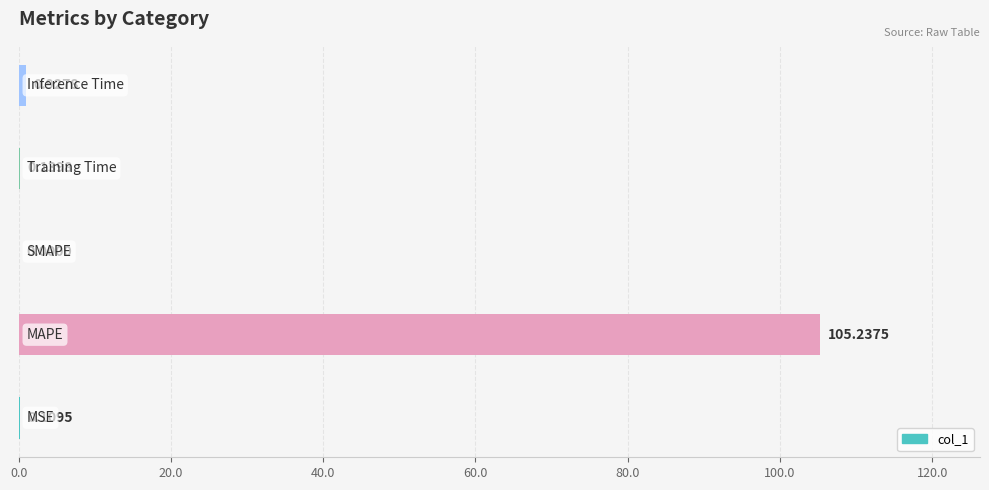

What is the sum of all values?

106.4